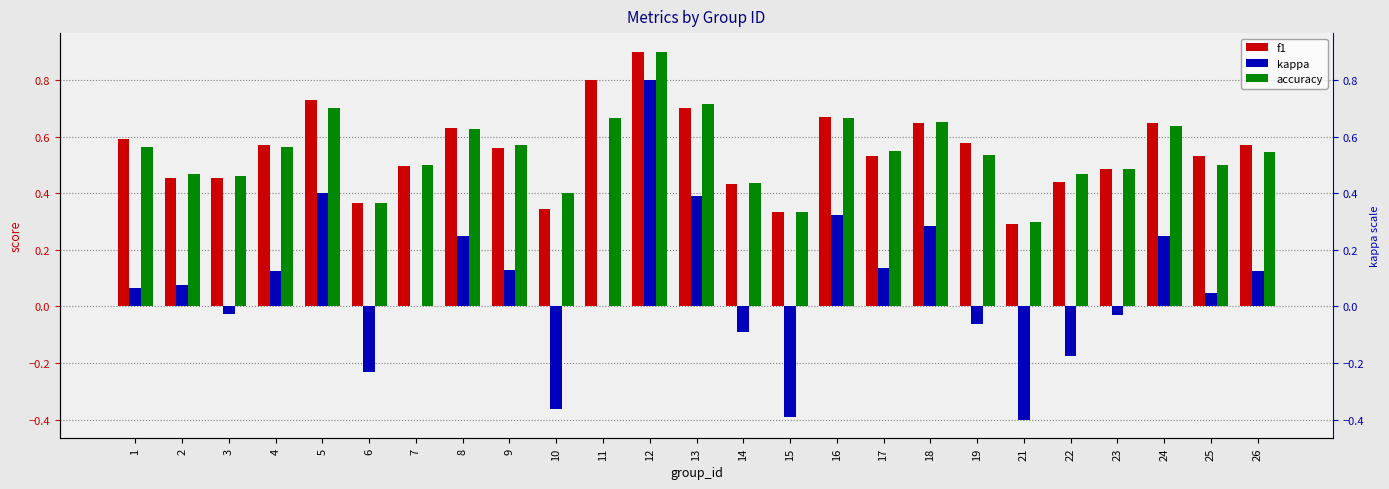

List the series in order of their peak value, highest first.

accuracy, f1, kappa